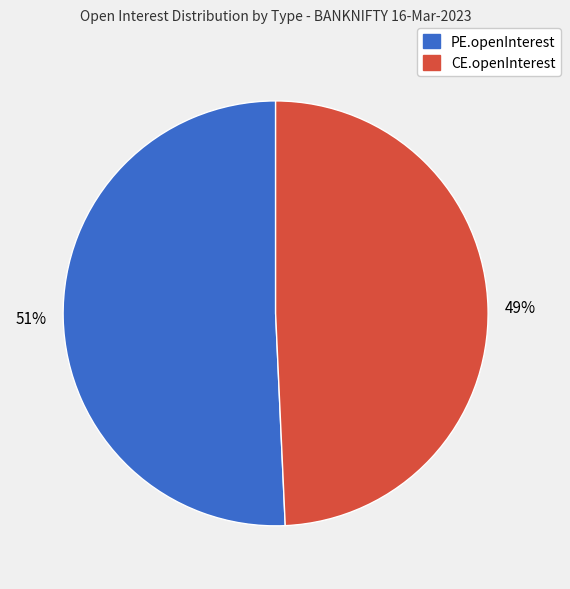

To the nearest percent, what is the average slice percentage?

50%